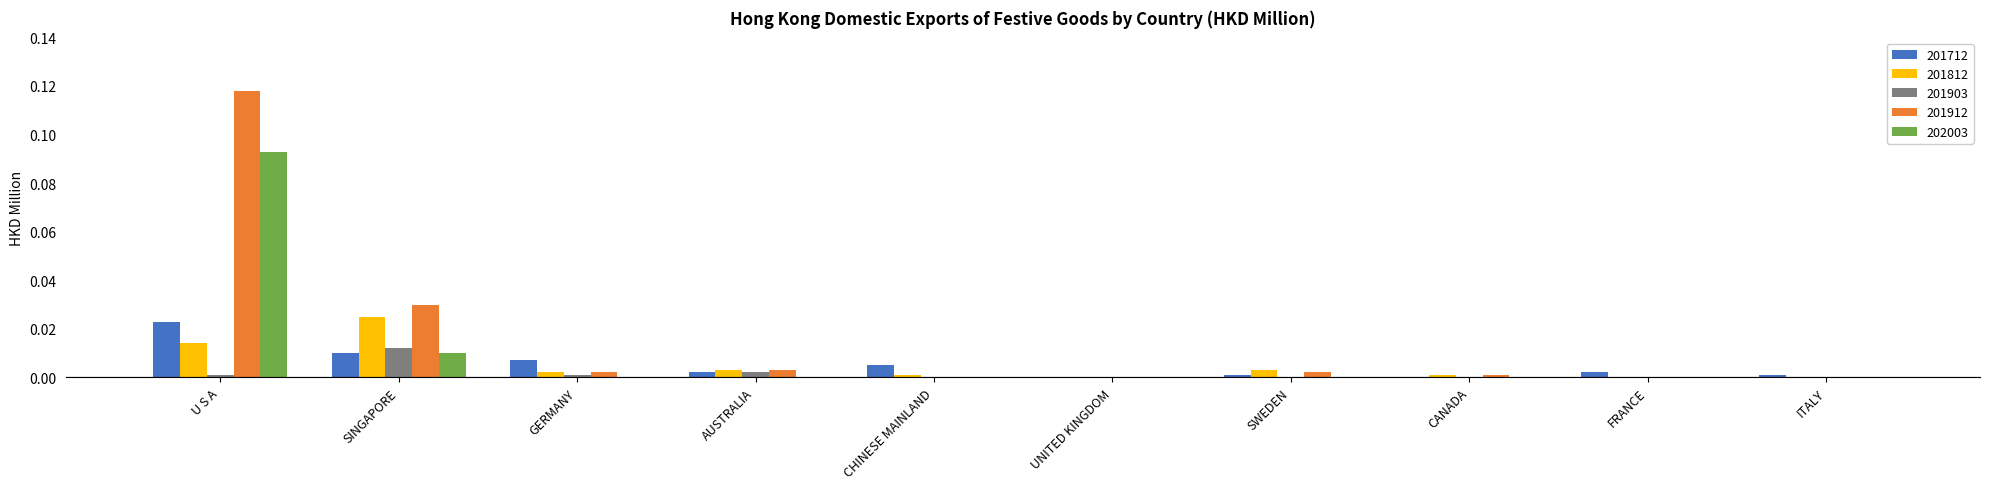

At which category is the sum across all series the highest?

U S A